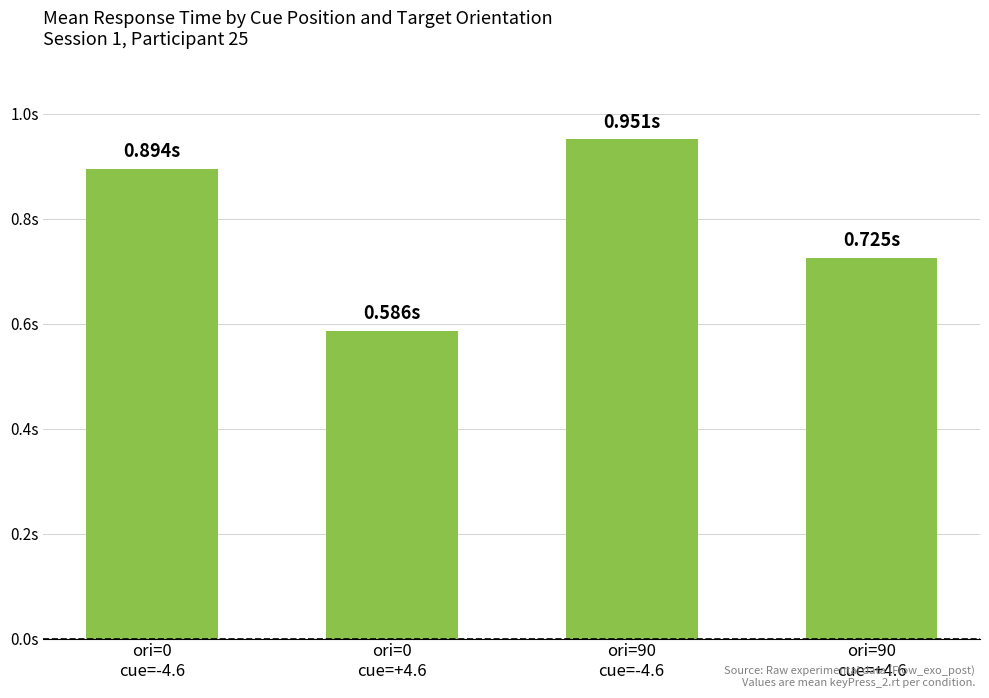

Which has a higher value, ori=0
cue=-4.6 or ori=90
cue=-4.6?

ori=90
cue=-4.6